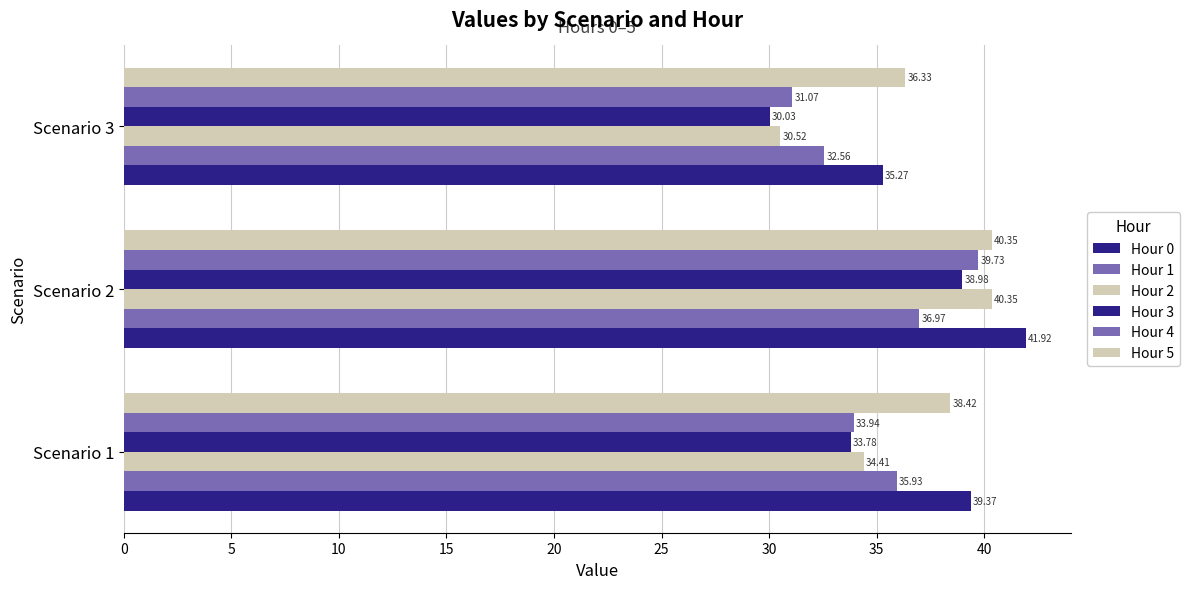

What is the value of the Hour 0 bar at the 1st from the left?

39.4